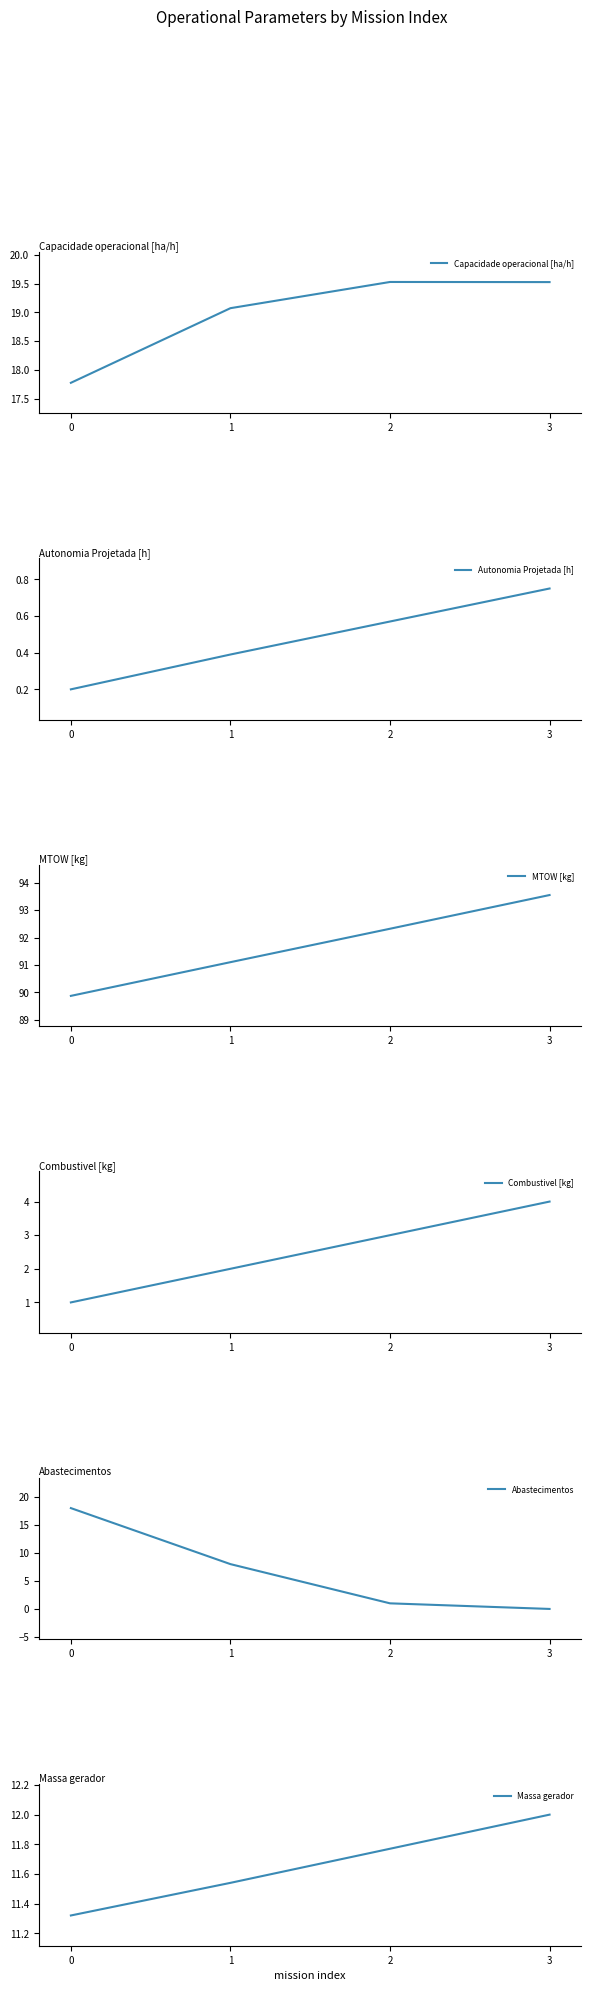

True or false: MTOW [kg] has more than 2 points higher than both neighbors.

False